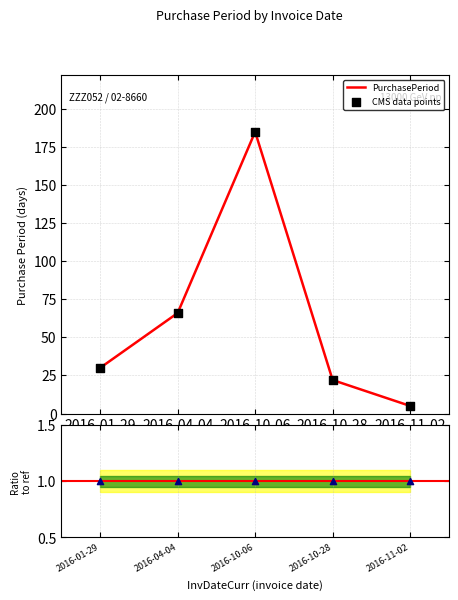

What is the ratio of the value at 2016-01-29 to the value at 2016-10-28?

1.4